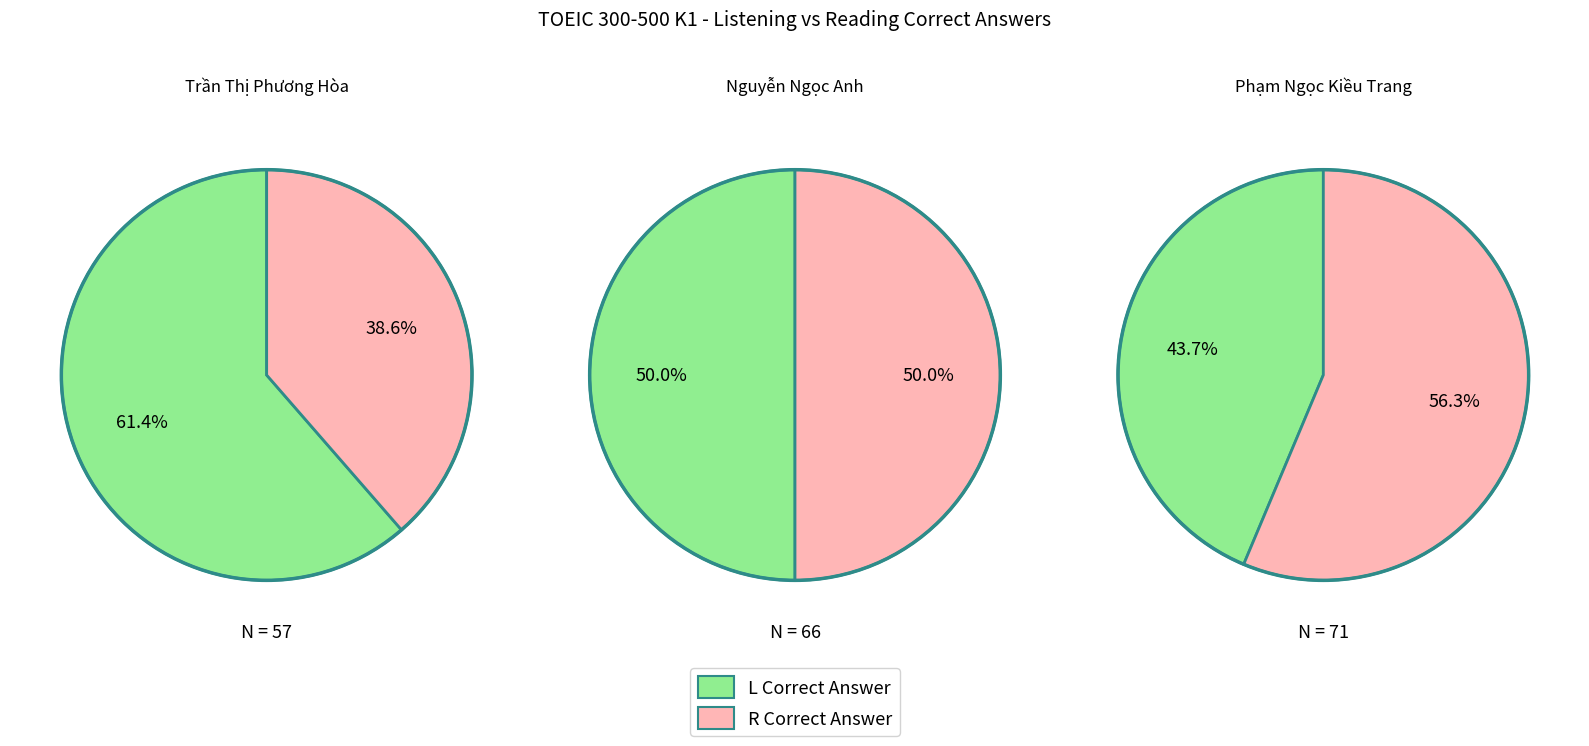

How many segments does this pie chart have?

2